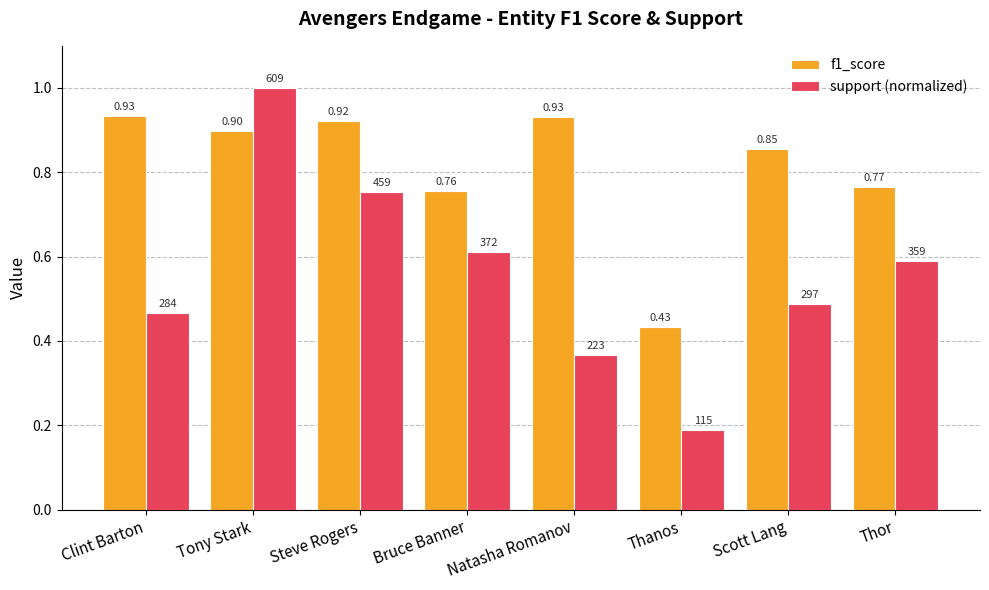

What is the sum of all support (normalized) values?

4.5